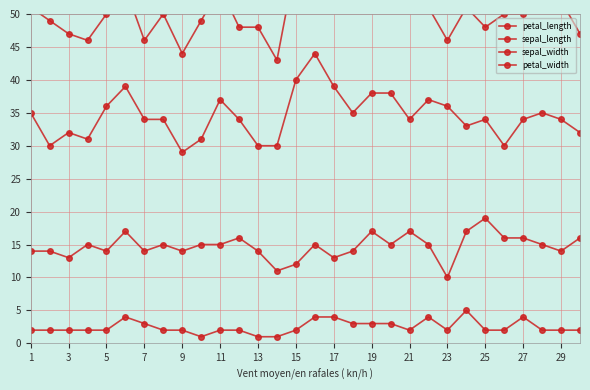

Is the value of sepal_width at 9 greater than the value of petal_width at 25?

Yes